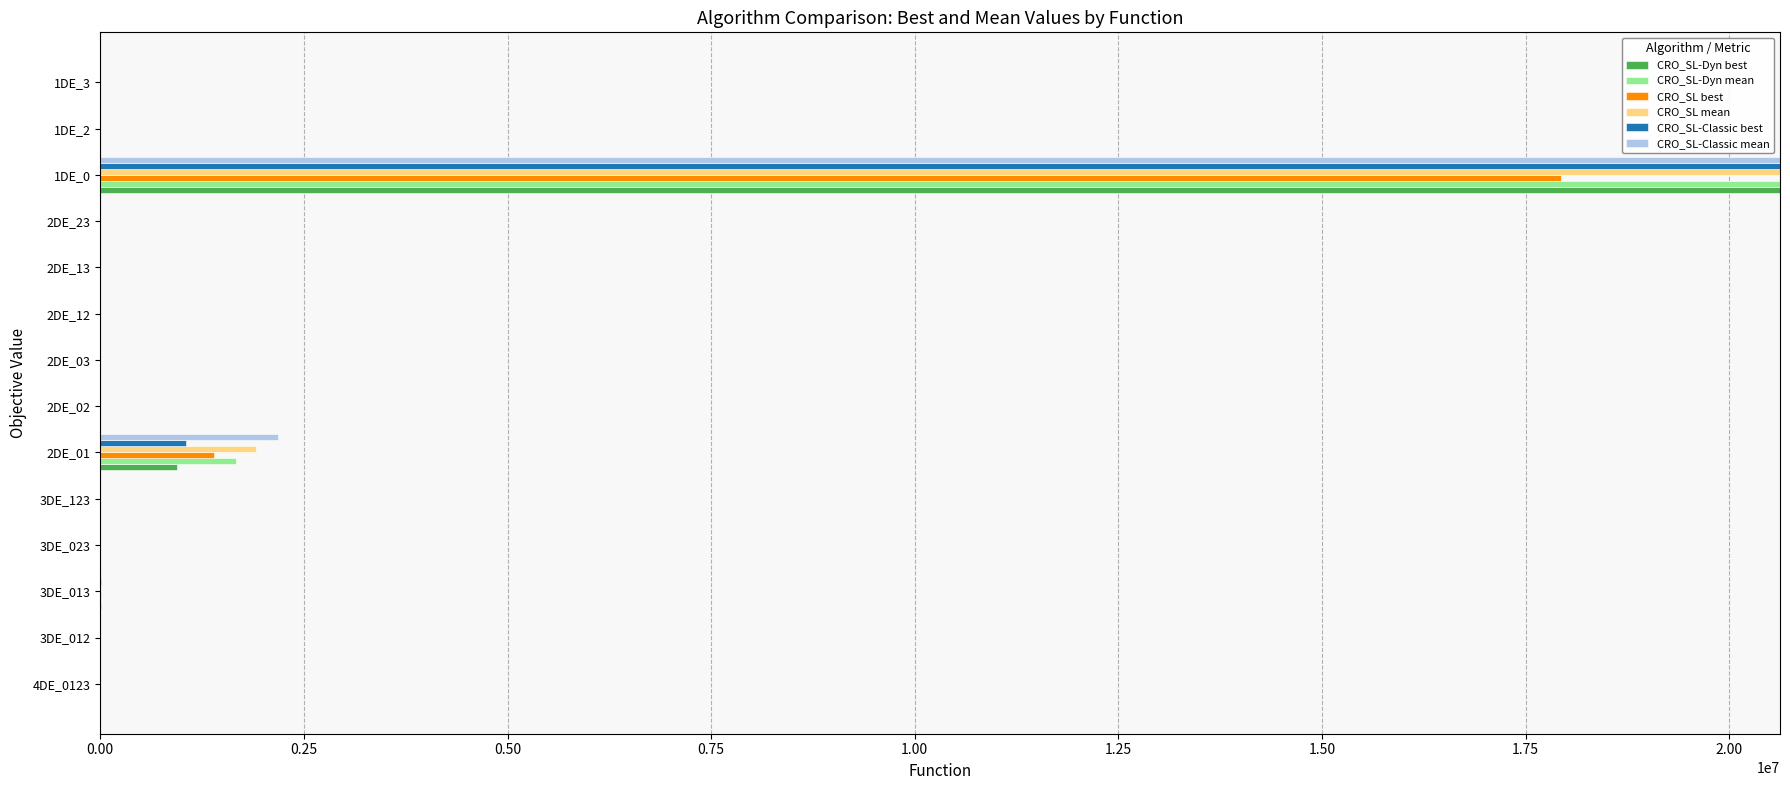

True or false: CRO_SL-Classic best has a value of 0.2 at 1DE_2.

False